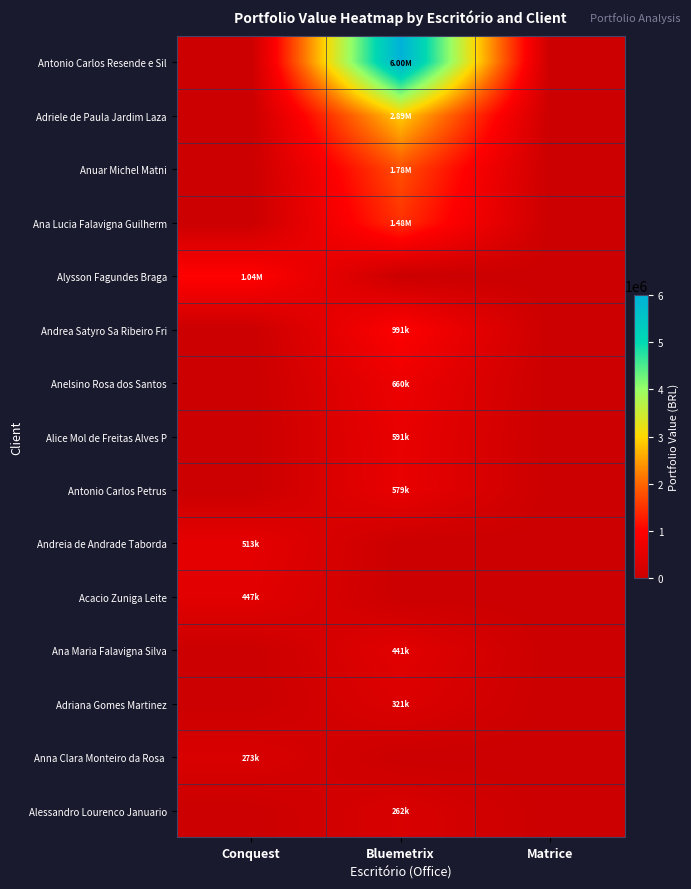

What is the spread (max minus min) of values at Bluemetrix?

6000192.0